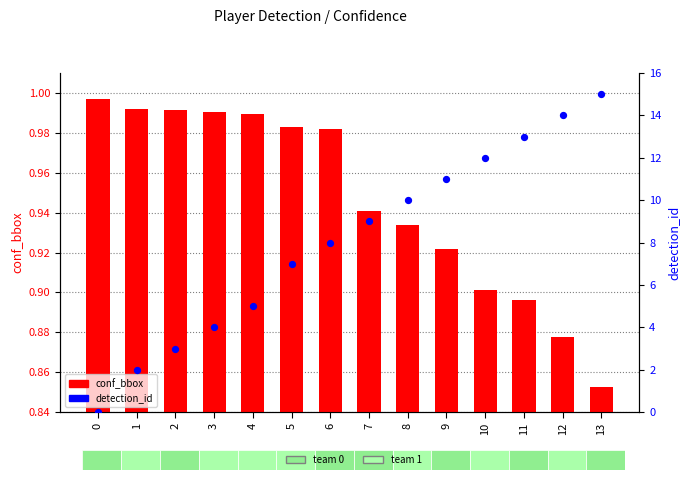

What are all the series names shown in the legend?

conf_bbox, detection_id